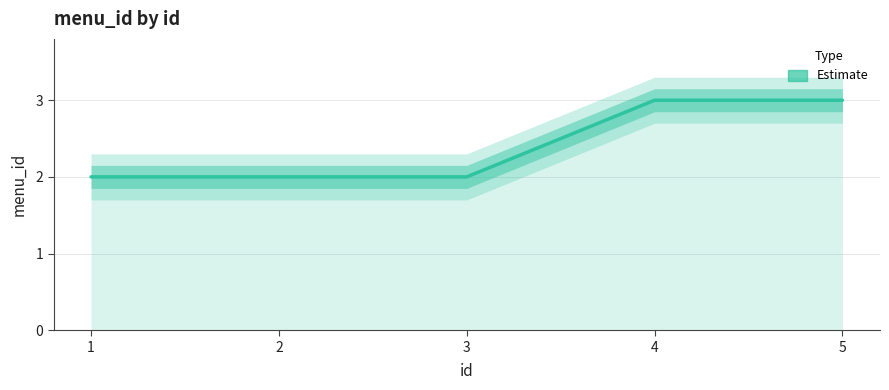

What is the sum of the values at 3 and 4?

5